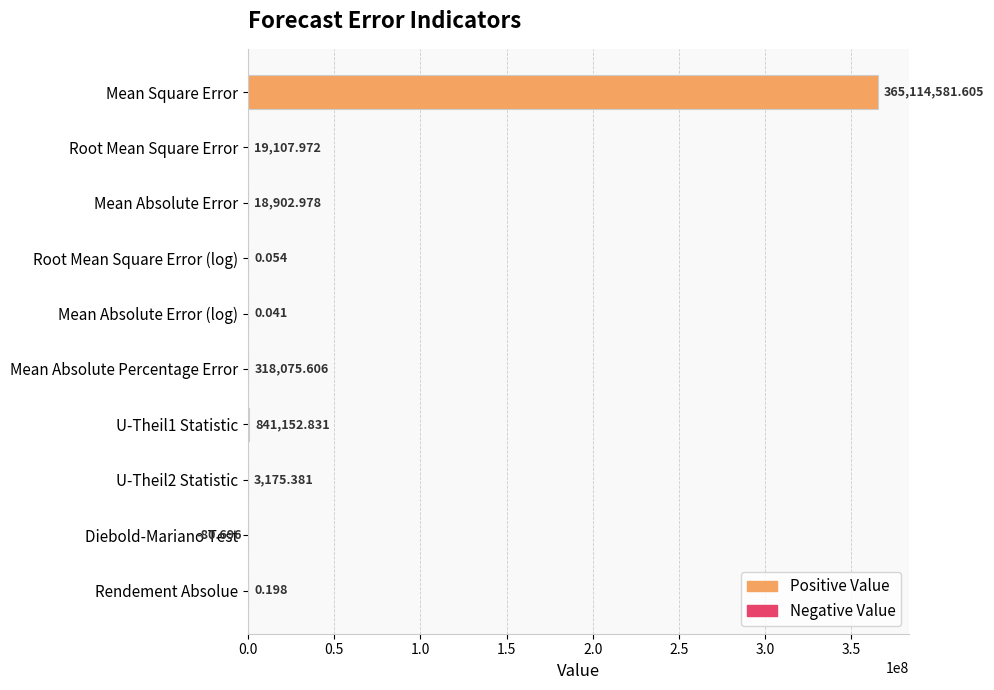

Count the number of data series in this chart.

1